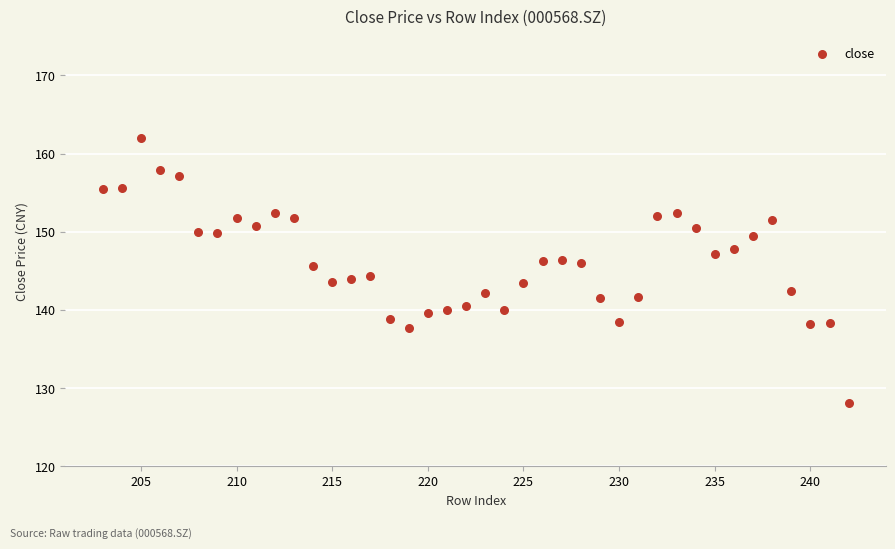

What is the range of Y values (max minus min)?

33.9